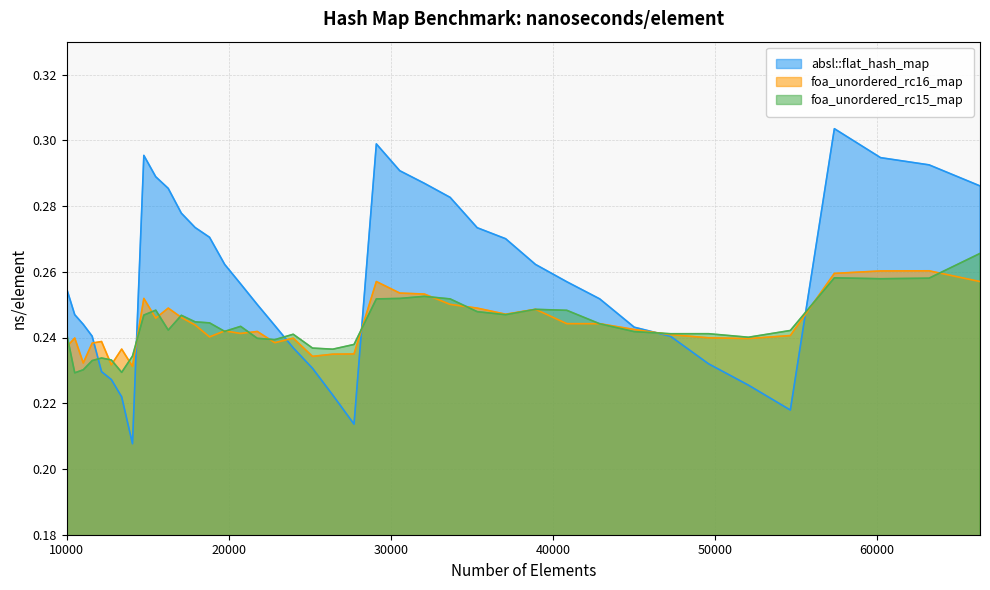

What is the sum of all foa_unordered_rc16_map values?

9.8